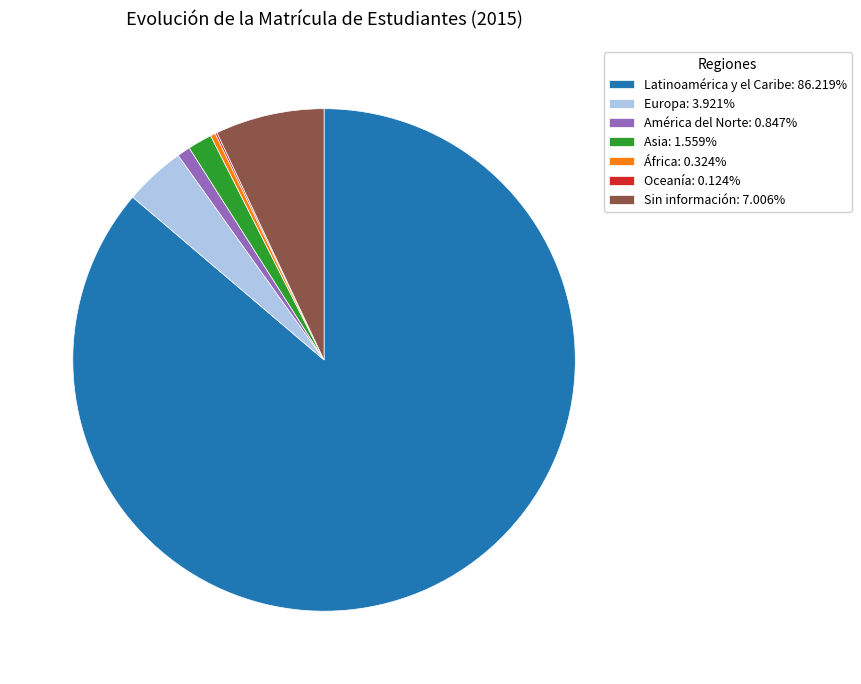

What is the ratio of the value at Latinoamérica y el Caribe: 86.219% to the value at Sin información: 7.006%?

12.3